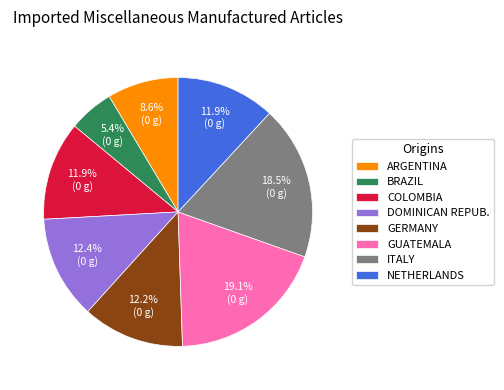

What percentage do ARGENTINA and COLOMBIA together represent?

20.5%